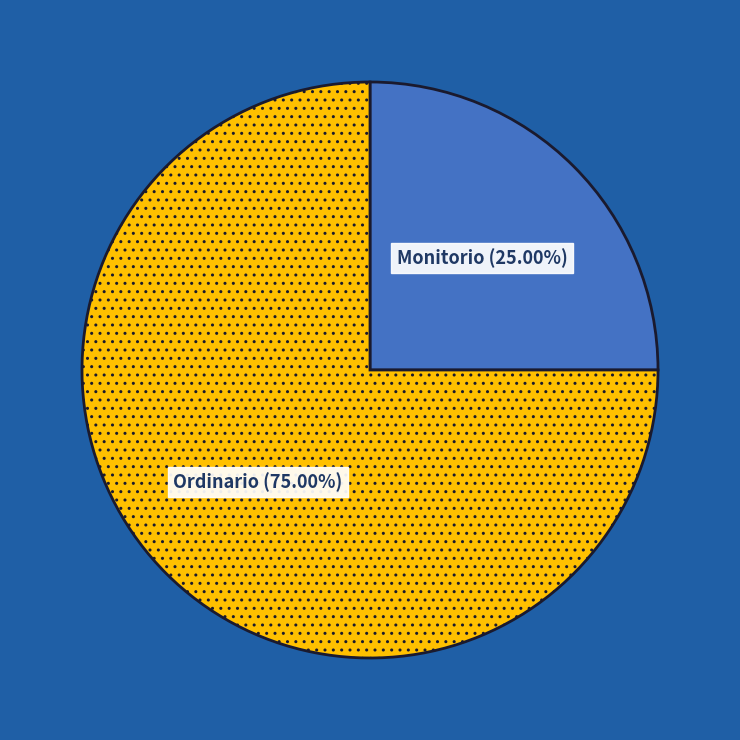

To the nearest percent, what is the difference between the Ordinario and Monitorio slice percentages?

50%